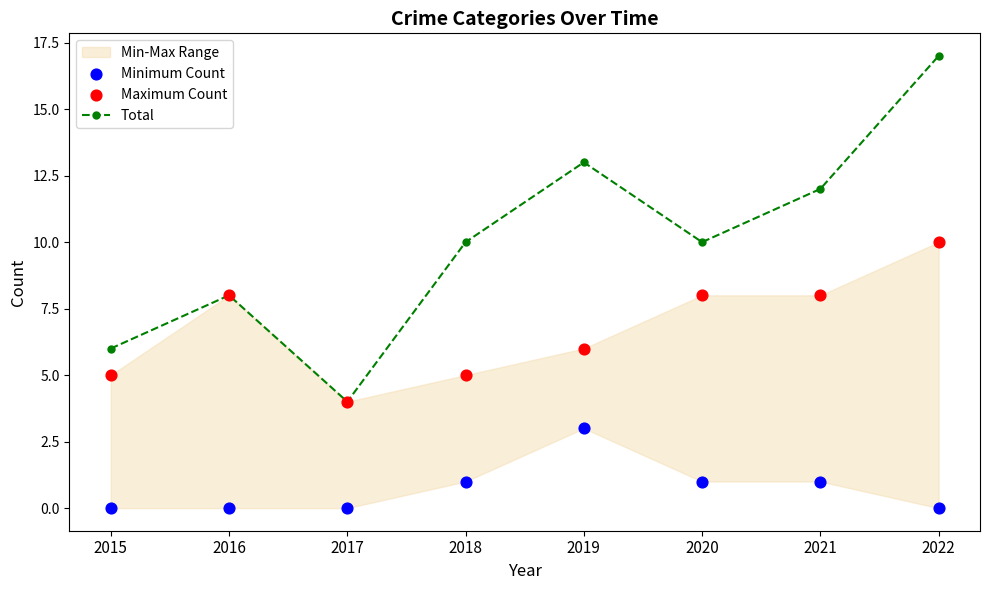

At how many categories does at least one series exceed 5?

7